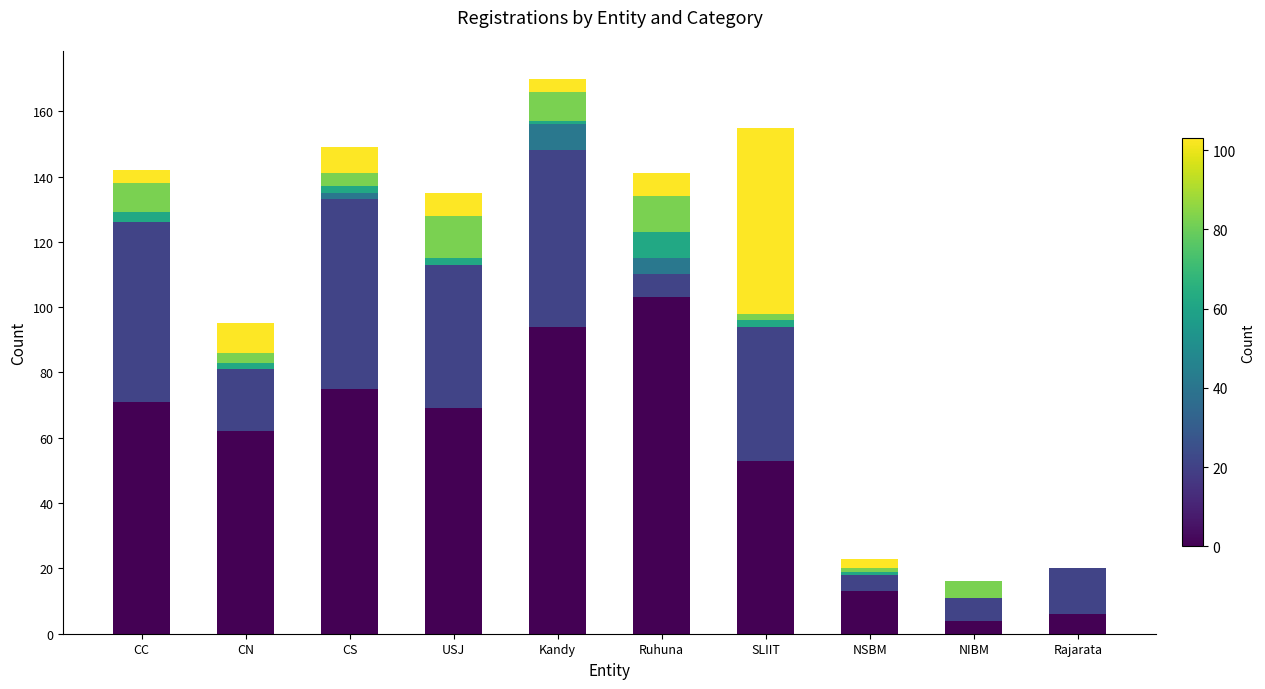

What is the total value across all series at Rajarata?

20